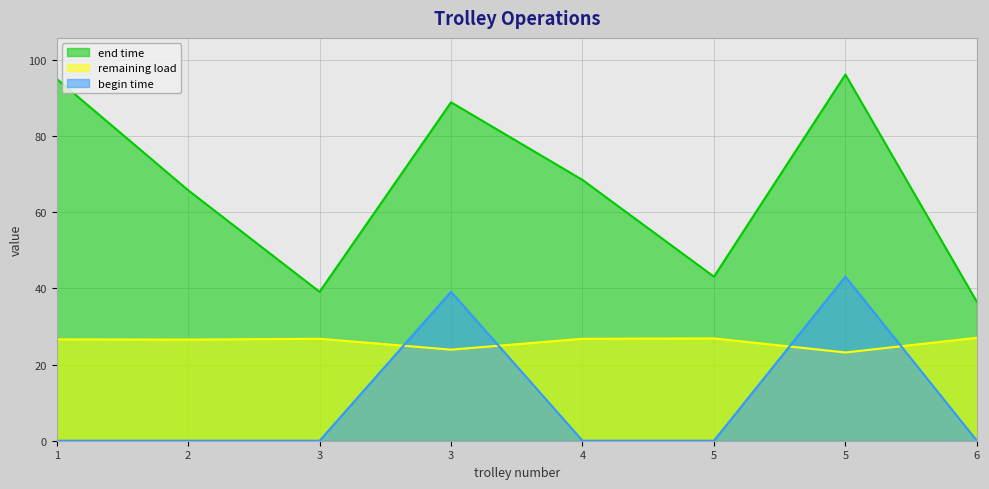

What is the difference between the maximum and second lowest values in the begin time series?

43.1